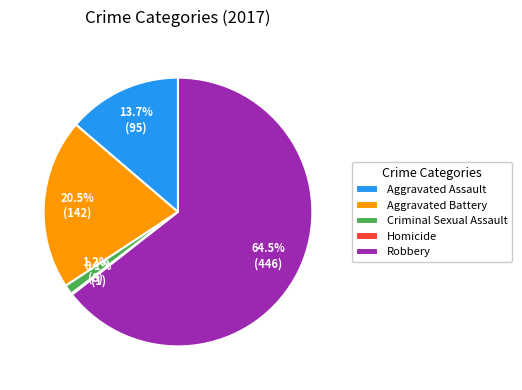

What portion of the pie excludes Aggravated Assault?

86.3%